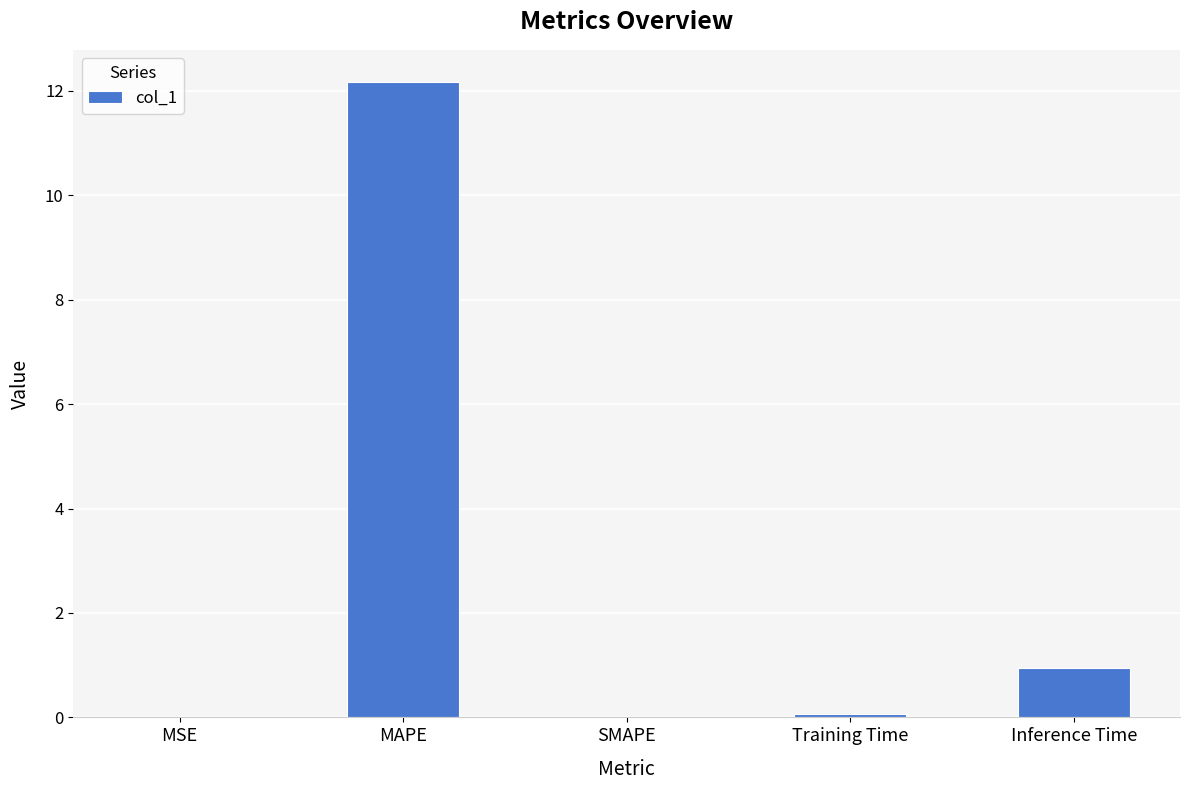

Which category has the highest value across all series?

MAPE